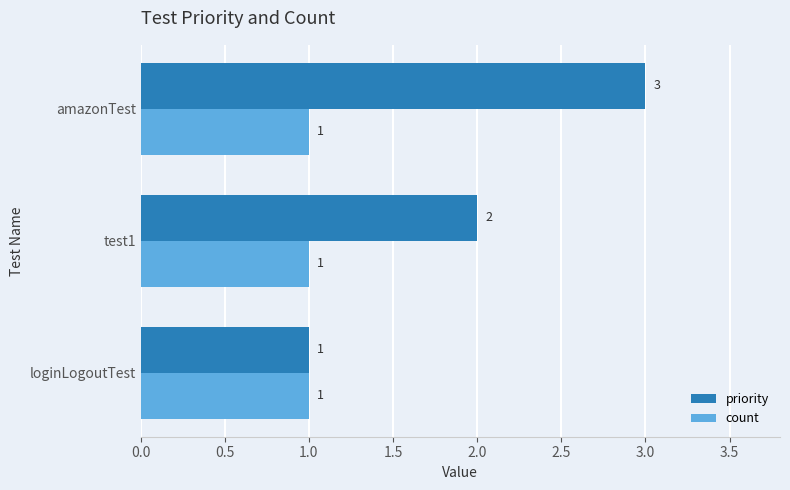

Which series changed the most between loginLogoutTest and amazonTest?

priority